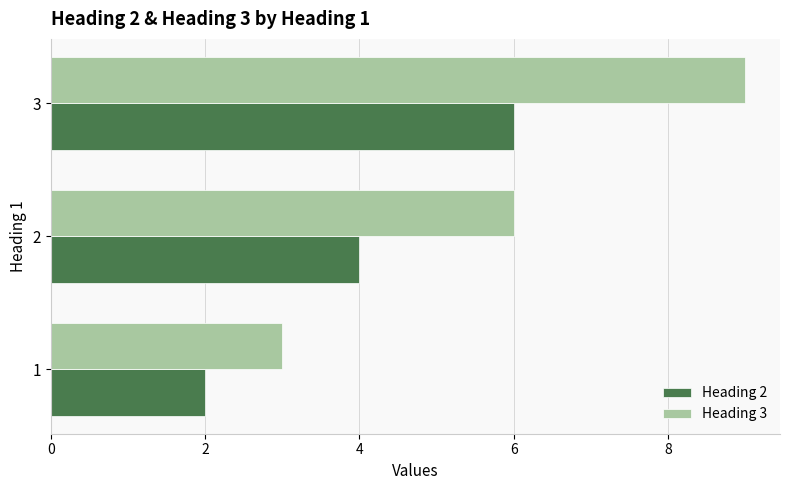

Rank the series at 2 from lowest to highest value.

Heading 2, Heading 3